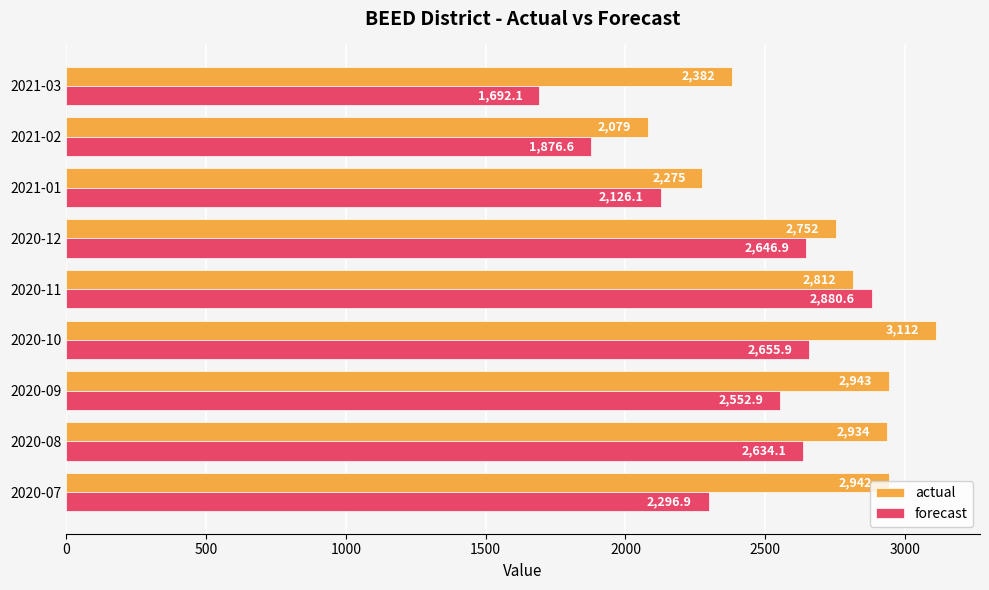

List the series in order of their peak value, highest first.

actual, forecast